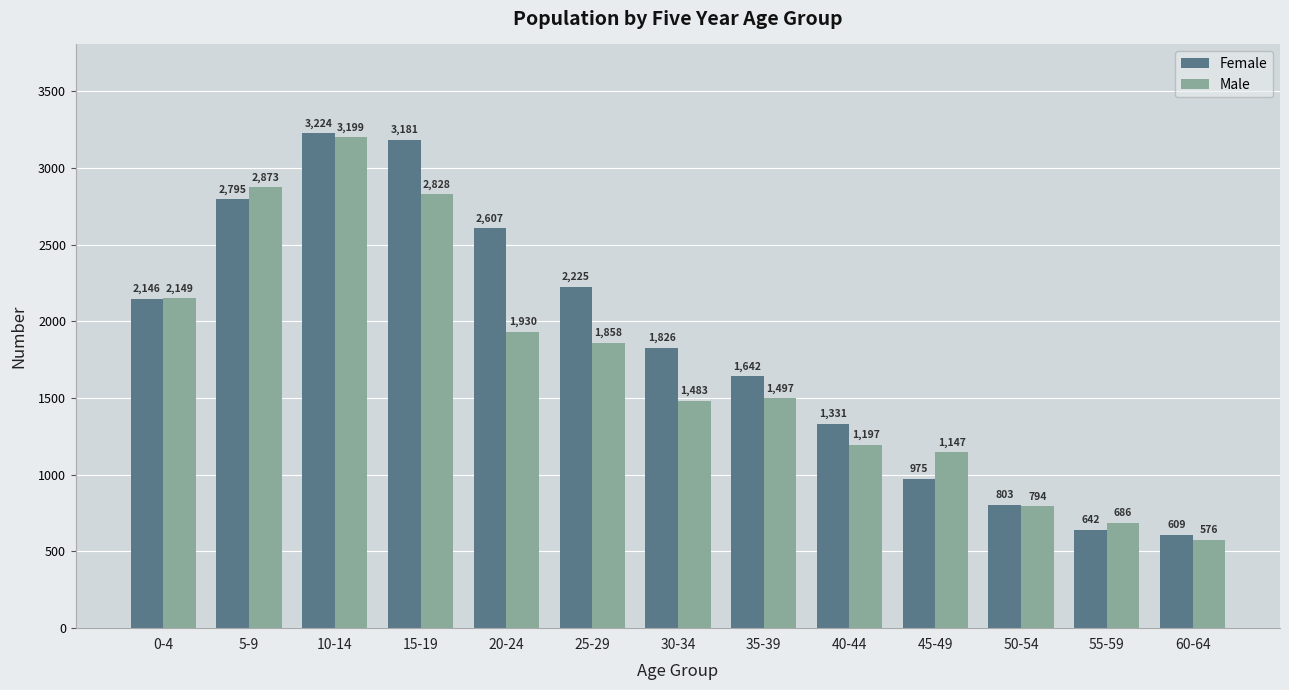

Is the value of Female at 60-64 greater than the value of Male at 35-39?

No